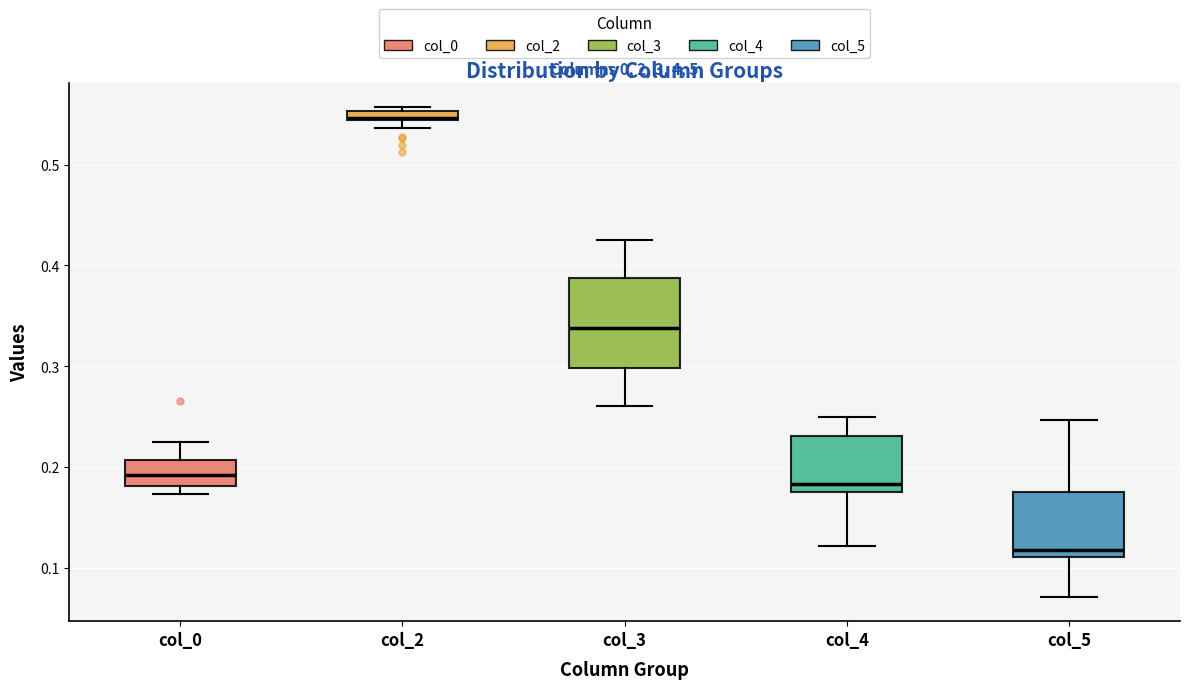

Which box's median line is the highest?

col_2